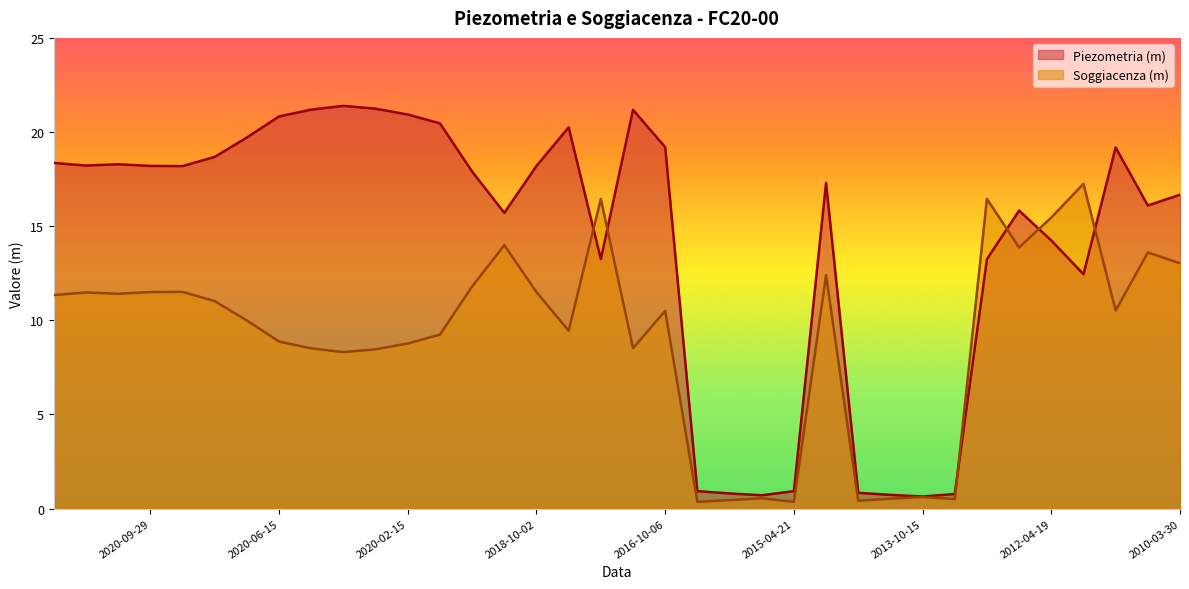

Which series has the largest range (max minus min)?

Piezometria (m)